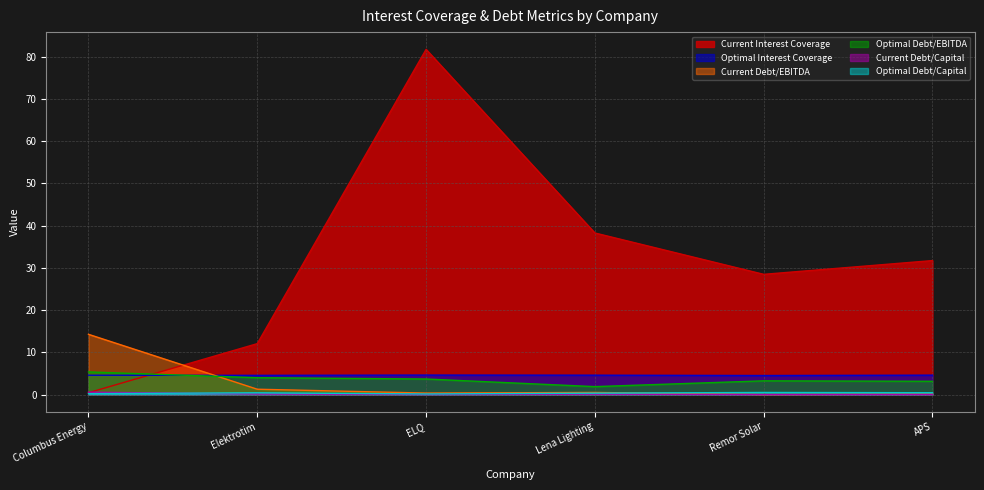

Does the chart display data point markers on the line(s)?

No